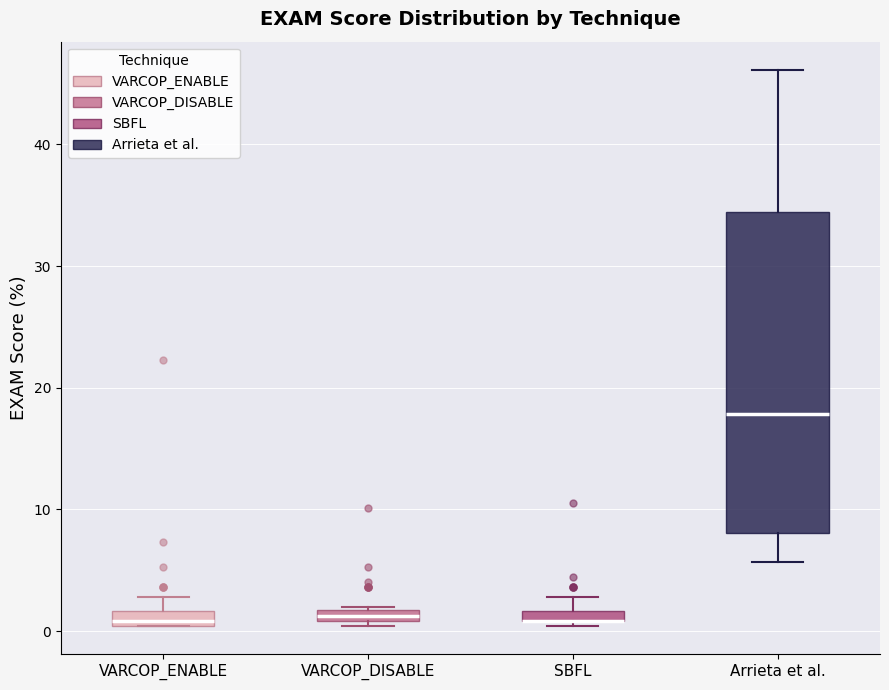

Comparing the boxes themselves (not the whiskers), which one is the tallest?

Arrieta et al.